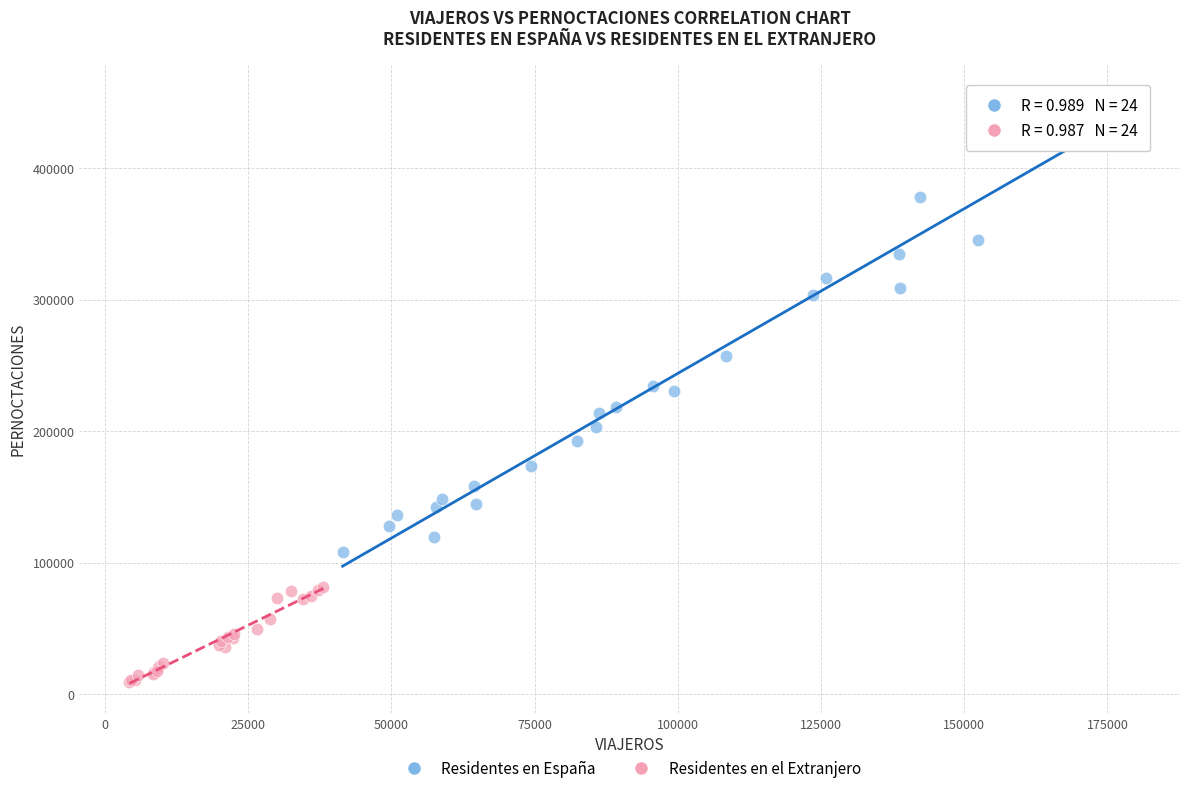

What are all the series names shown in the legend?

Residentes en España, Residentes en el Extranjero